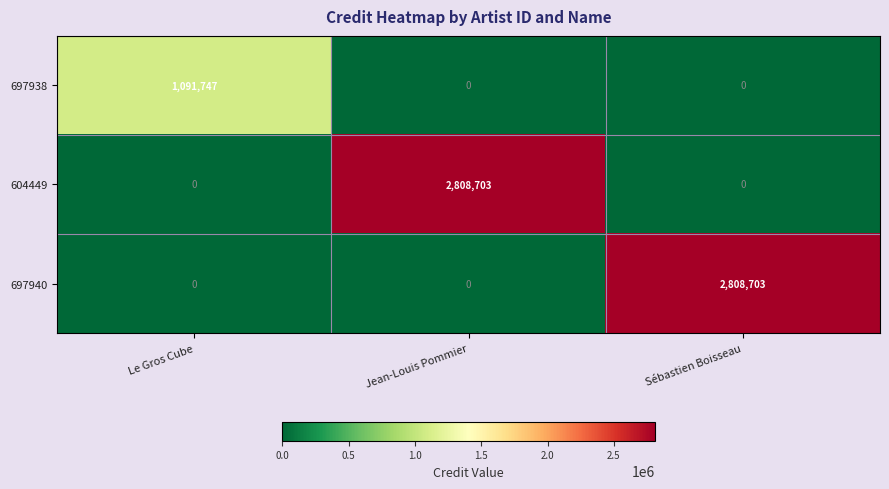

True or false: 604449 has a value of 0 at Le Gros Cube.

True